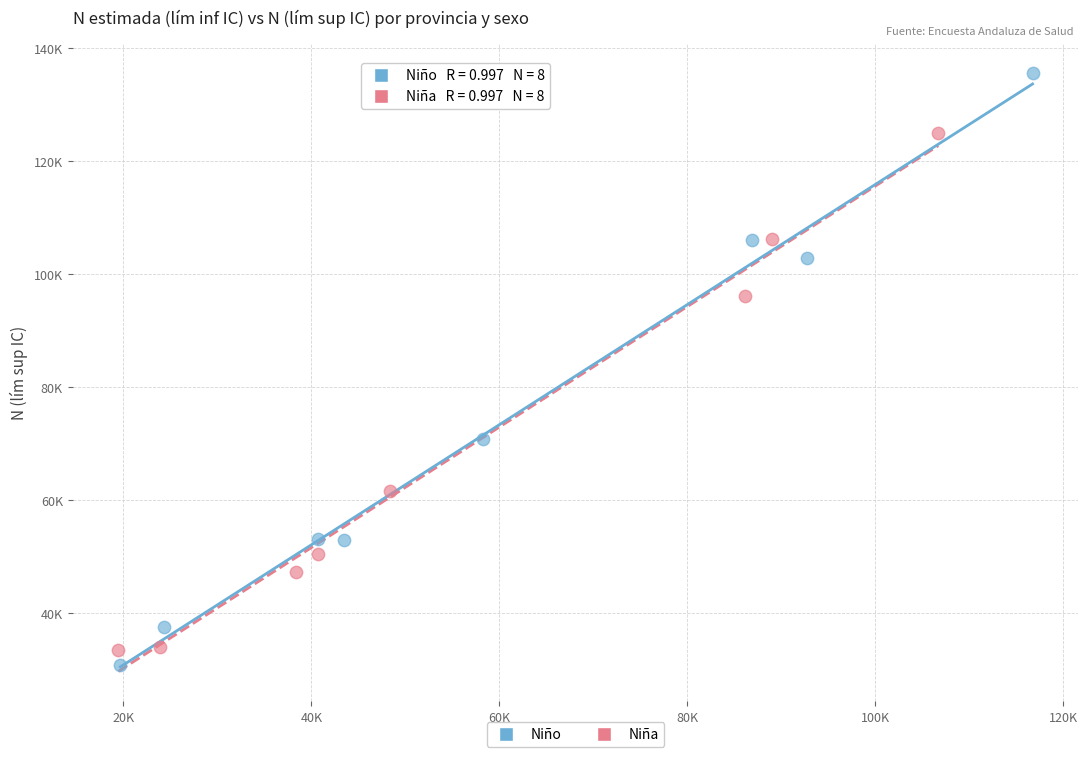

Which series contains the lowest Y value?

Niño